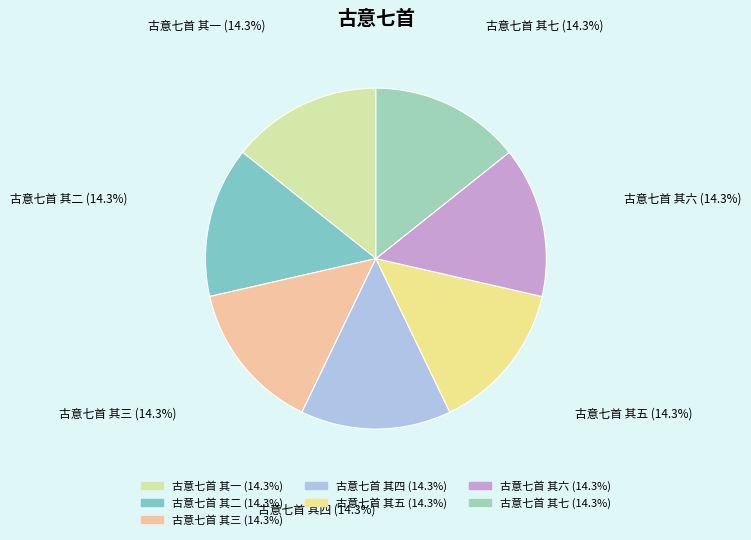

Is there a majority slice in this chart?

No